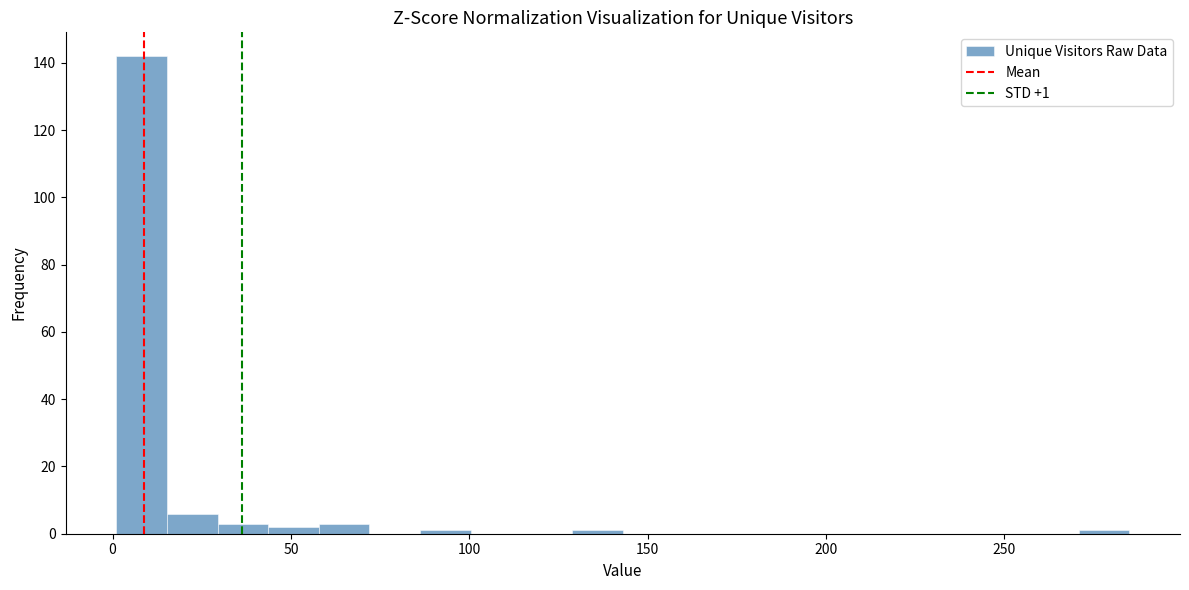

Read against the x-axis, roughly where is the centre of the tallest bar?

10